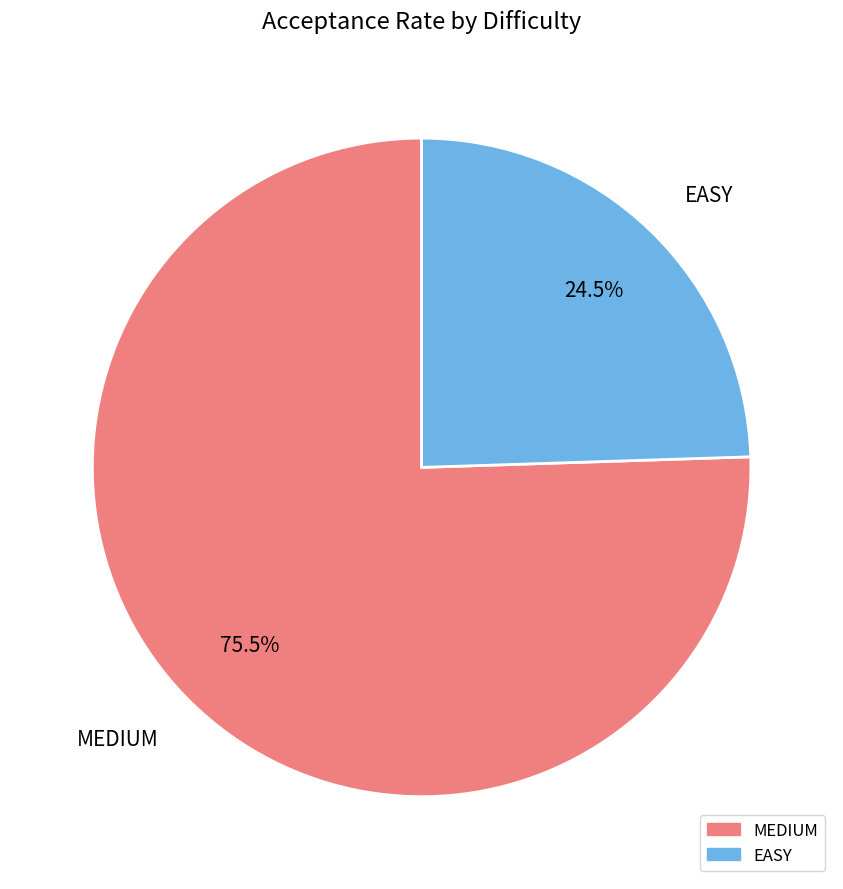

Is there a majority slice in this chart?

Yes